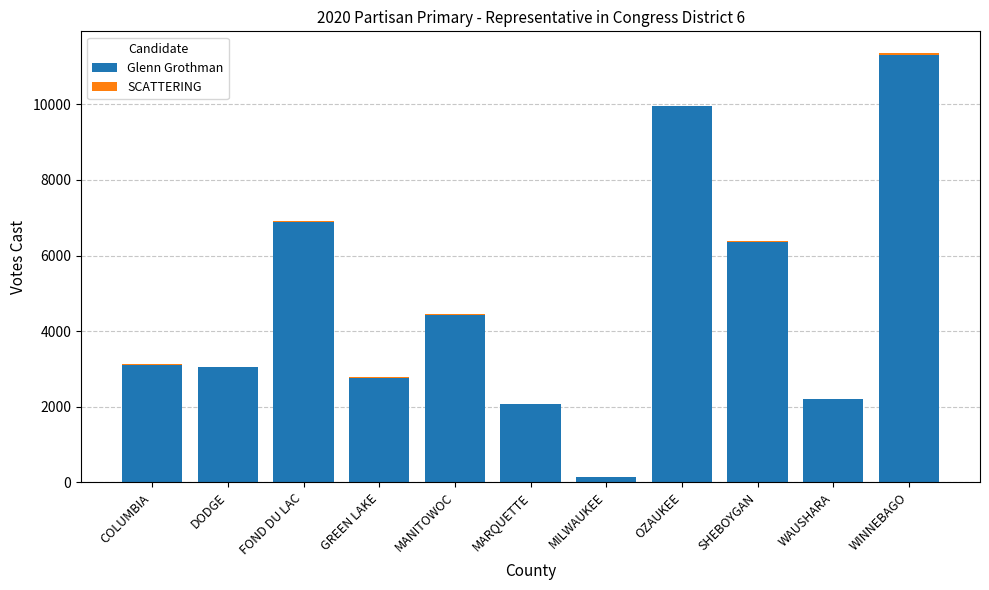

How many distinct data groups are displayed?

2